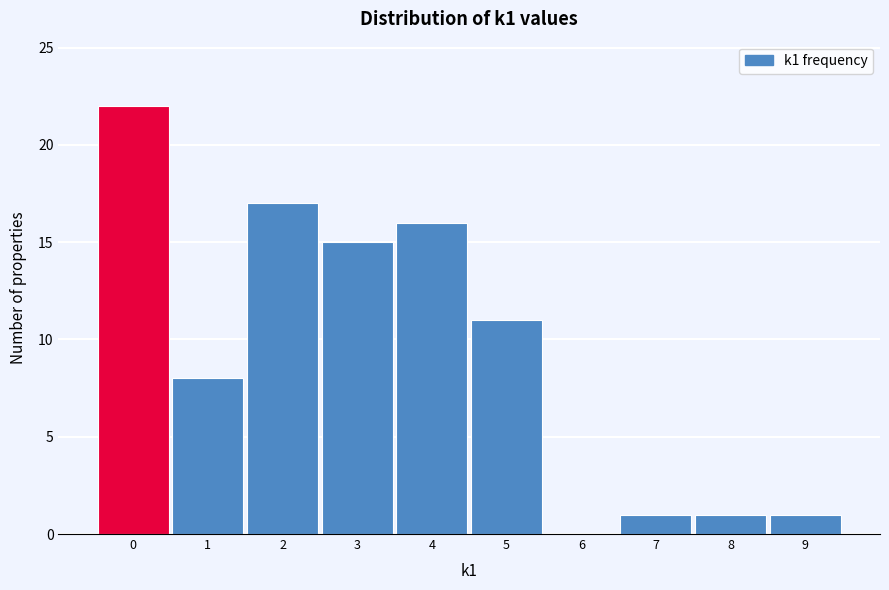

What is the height of the bar covering 7.5 to 8.5 on the x-axis? The values are not printed on the chart, so give them approximately, as read against the axis.

1